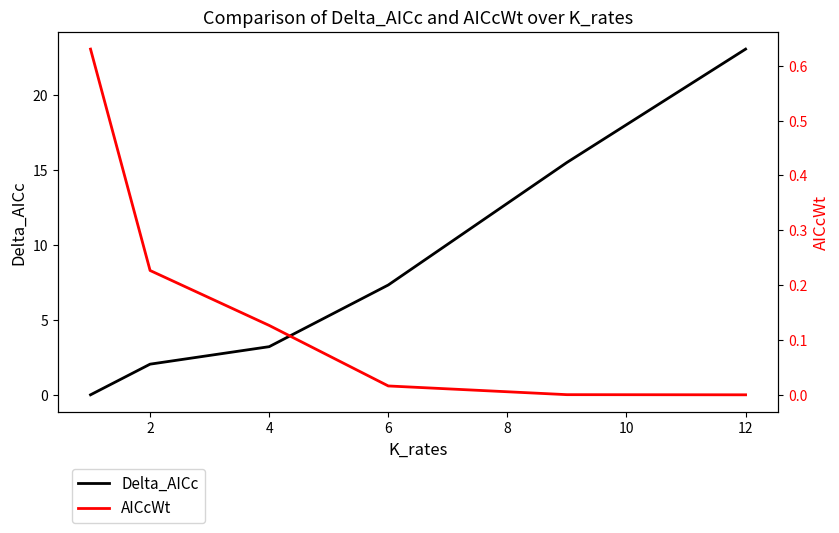

Which series has the largest range (max minus min)?

Delta_AICc